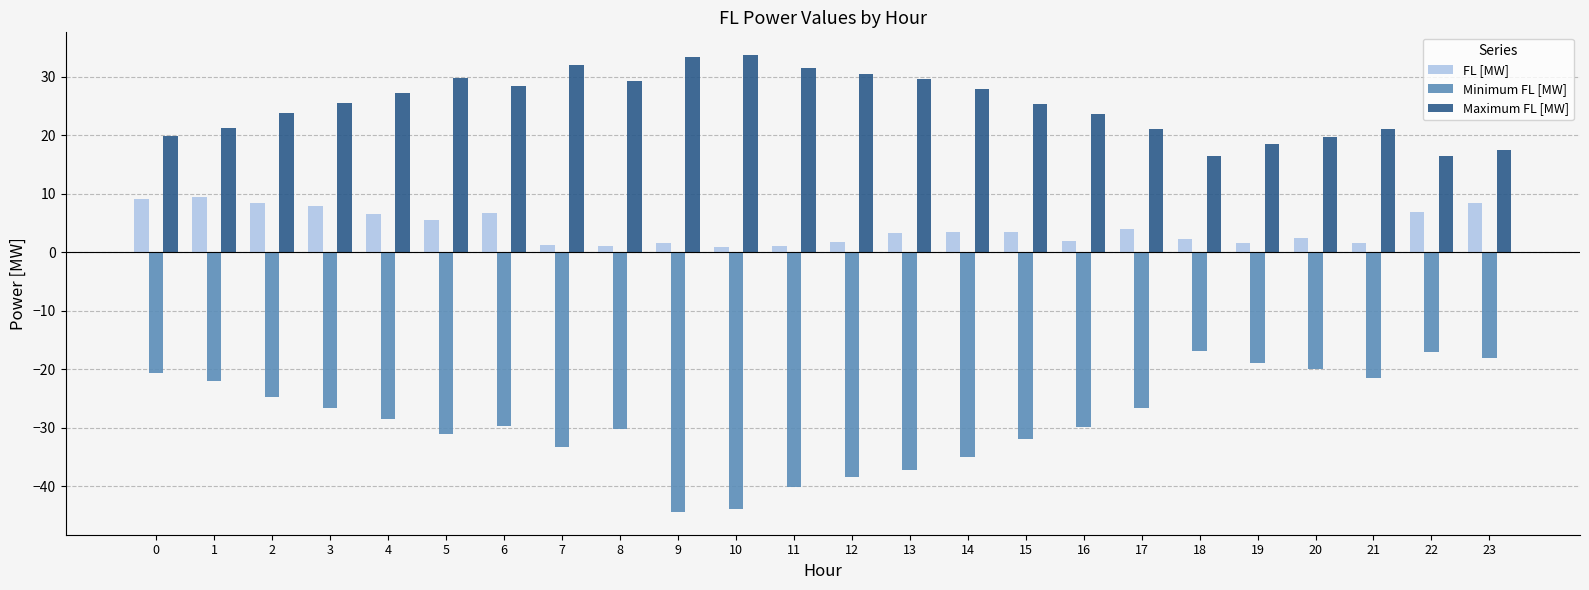

Which series has the largest range (max minus min)?

Minimum FL [MW]